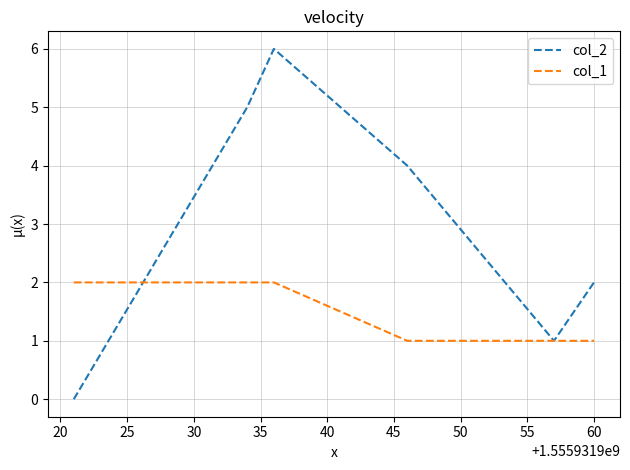

Which series has the largest range (max minus min)?

col_2